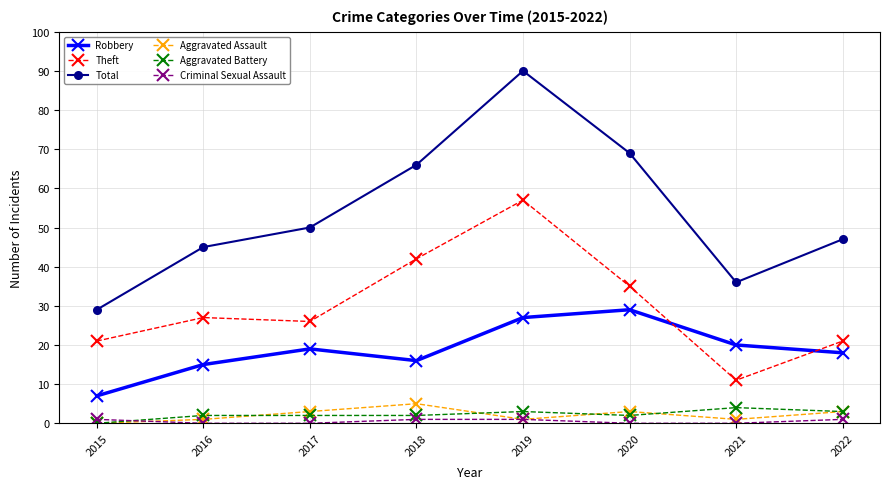

What are all the series names shown in the legend?

Robbery, Theft, Total, Aggravated Assault, Aggravated Battery, Criminal Sexual Assault